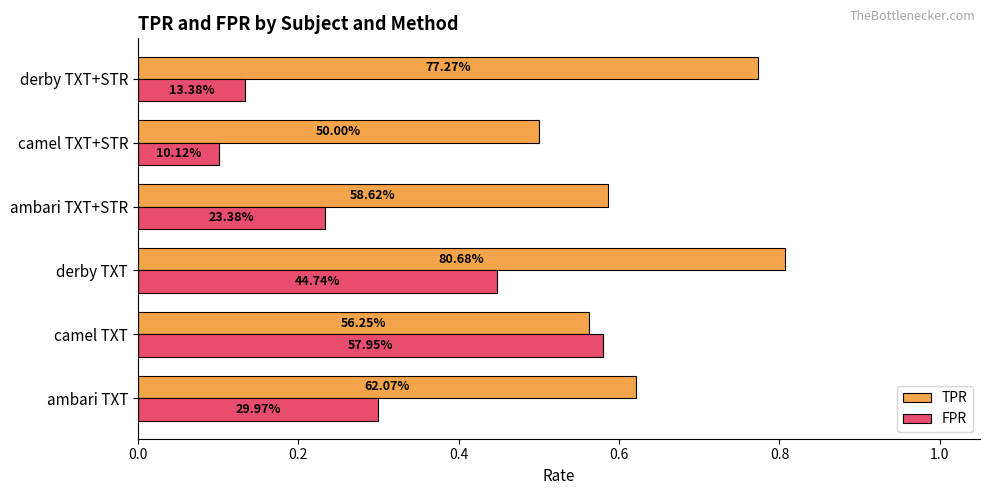

Which series has the largest range (max minus min)?

FPR